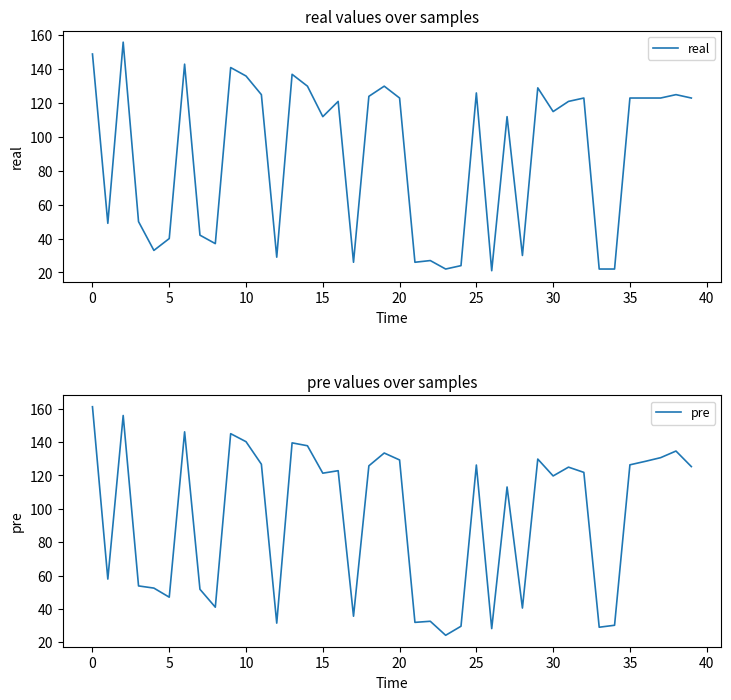

The value of pre at 0 is 161.2. True or false?

True